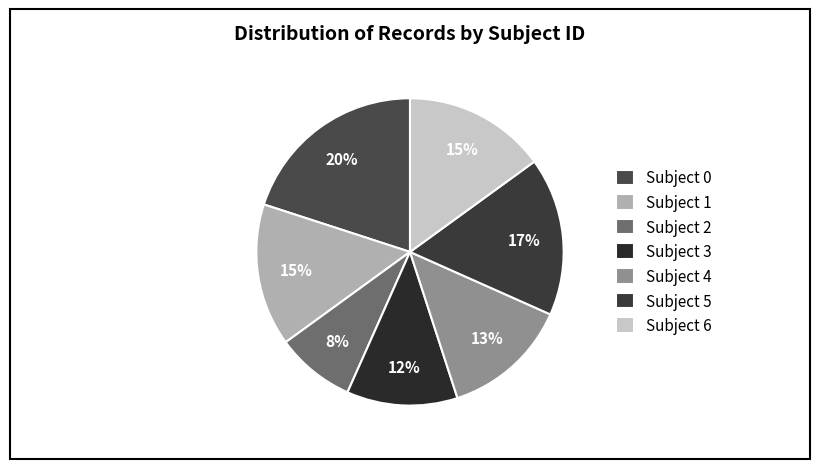

True or false: Subject 4 accounts for 13% of the total.

True